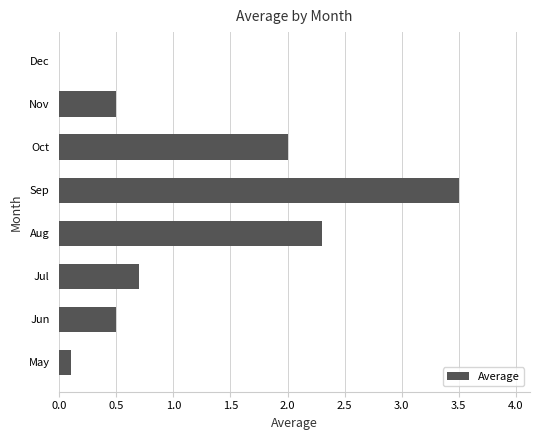

Reading bottom to top, extract all data points from this chart.

May=0.1	Jun=0.5	Jul=0.7	Aug=2.3	Sep=3.5	Oct=2.0	Nov=0.5	Dec=0.0